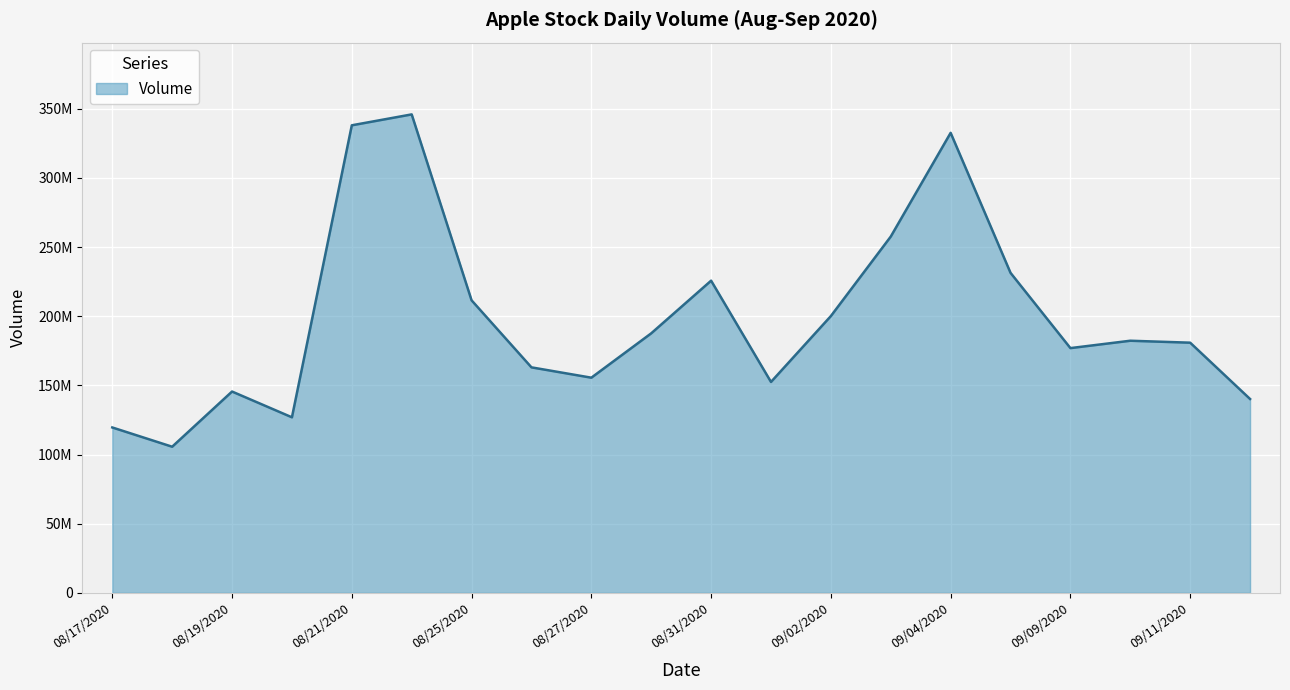

Does the chart have visible grid lines?

Yes